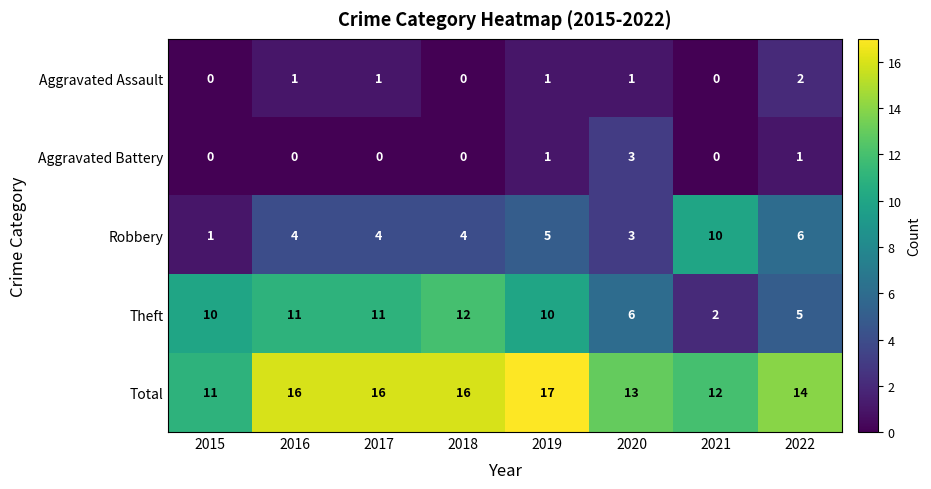

What is the total value across all series at 2018?

32